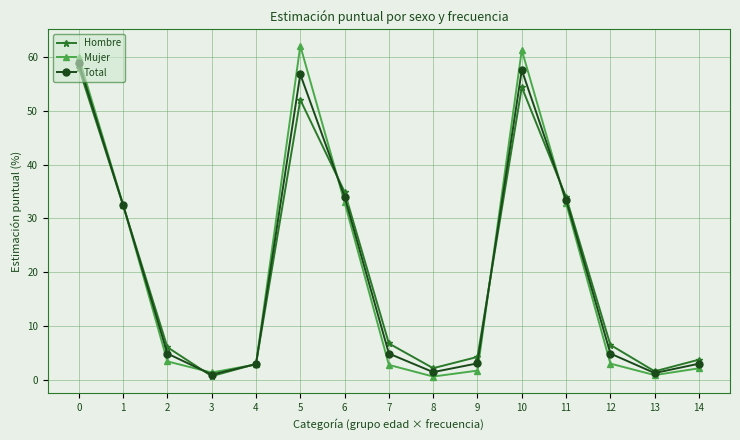

At which category does Mujer reach its first local peak?

5